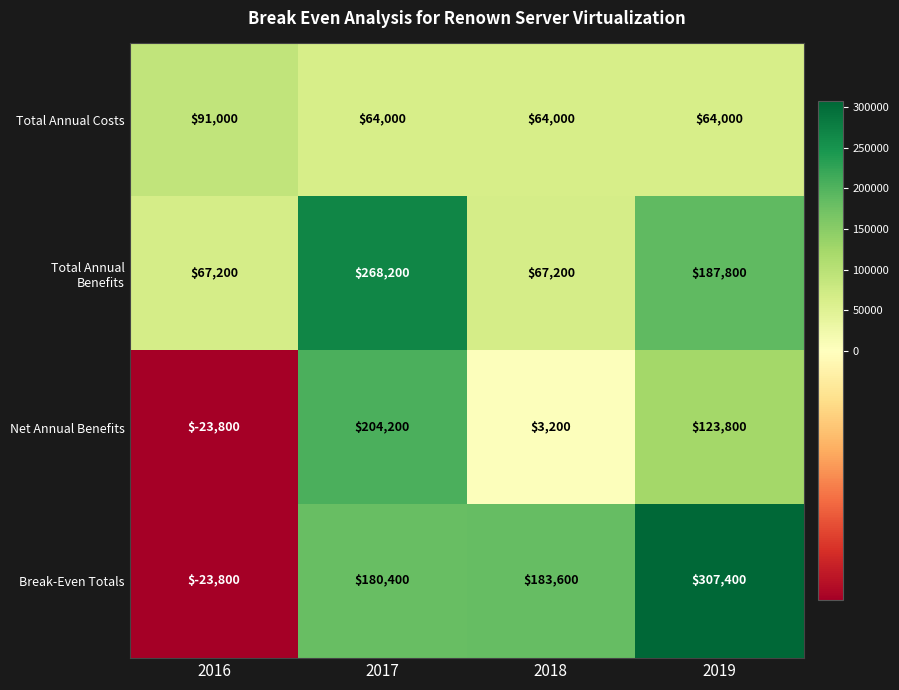

Read the Break-Even Totals value at 2019, to the nearest 50.

307400